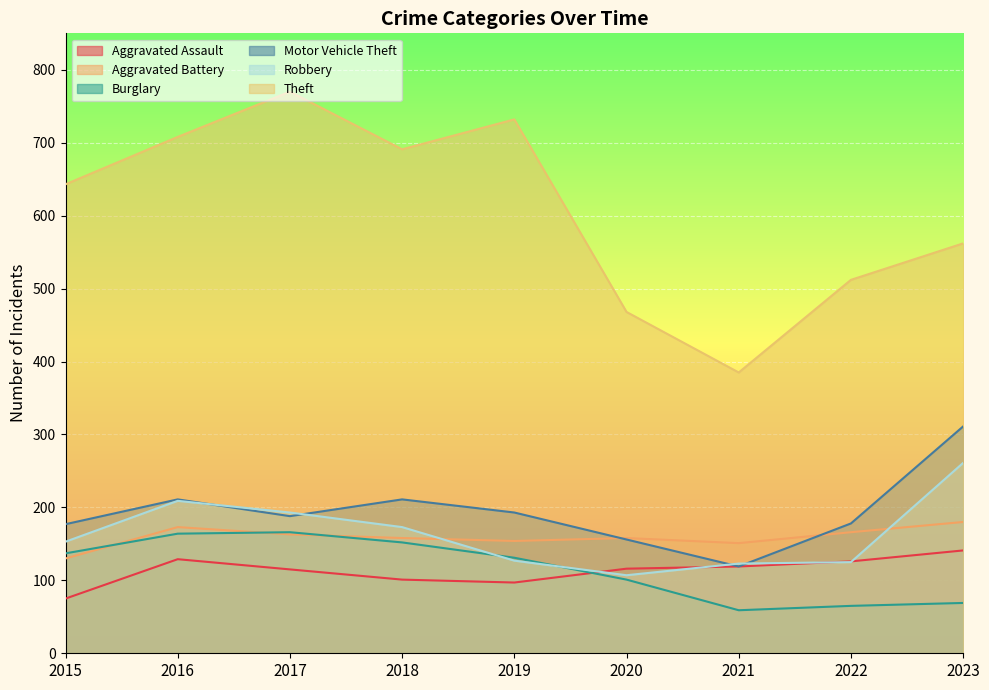

What is the smallest value displayed?

59